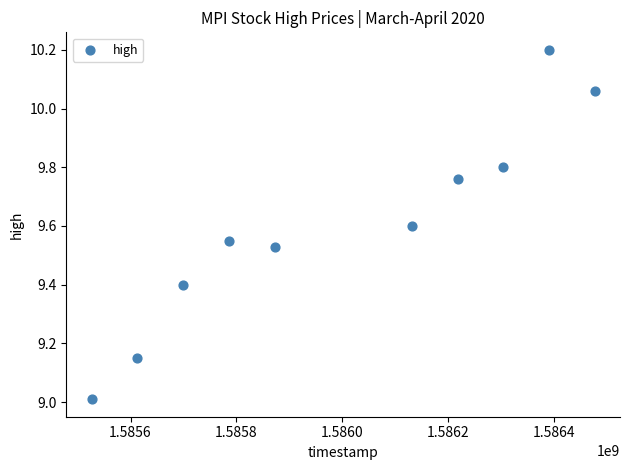

What is the range of Y values (max minus min)?

1.2